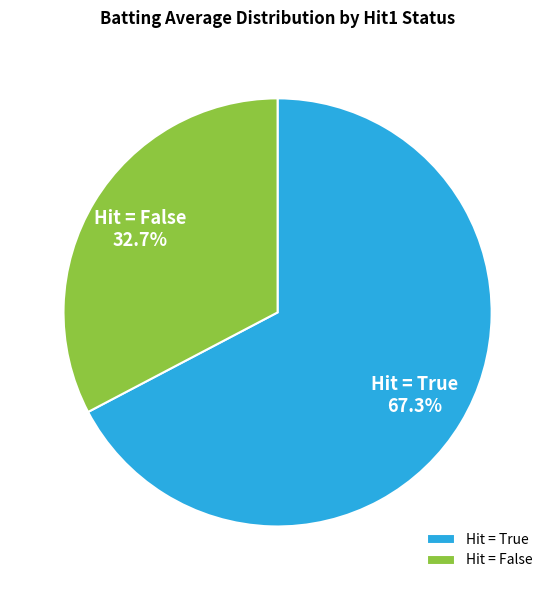

What portion of the pie excludes Hit = True?

32.7%